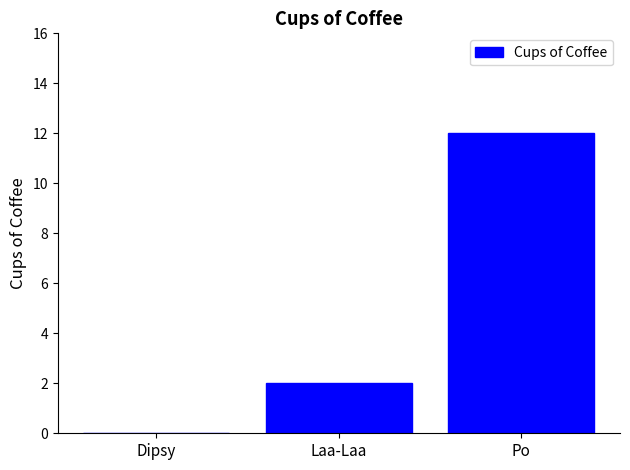

Which has a higher value, Po or Laa-Laa?

Po